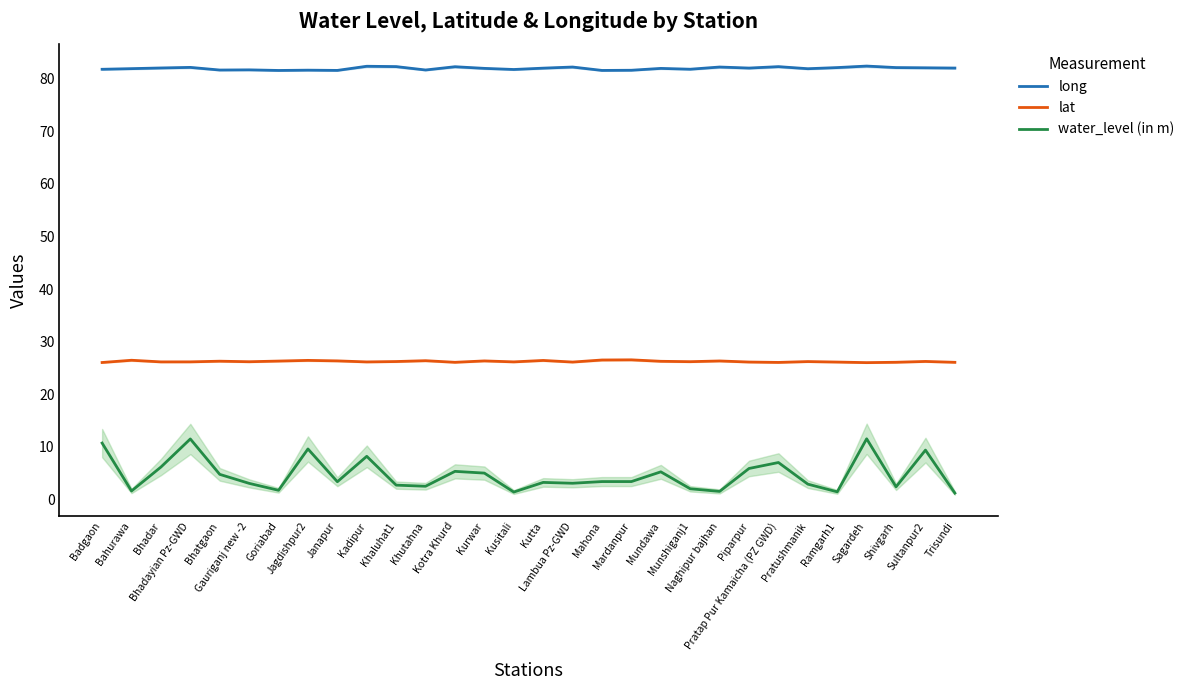

How many values in the water_level (in m) series are below 3?

11